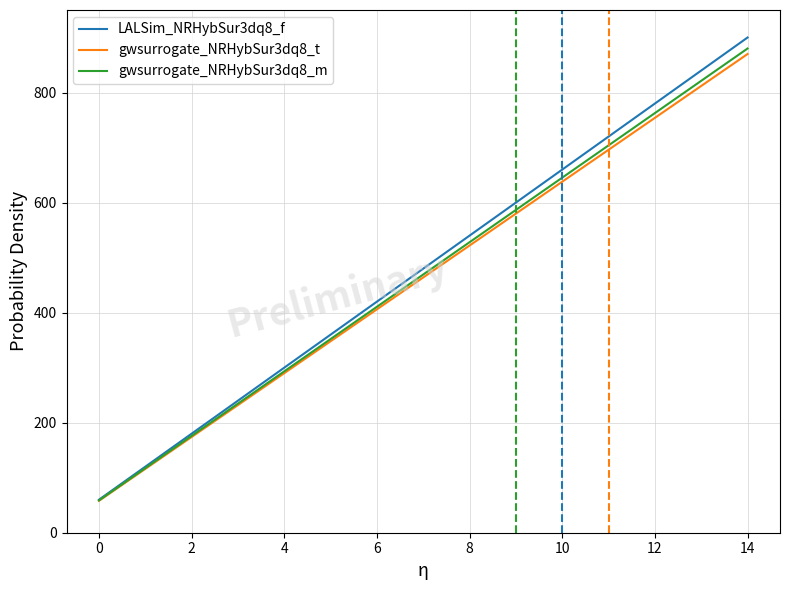

Which series has the widest spread of values?

LALSim_NRHybSur3dq8_f